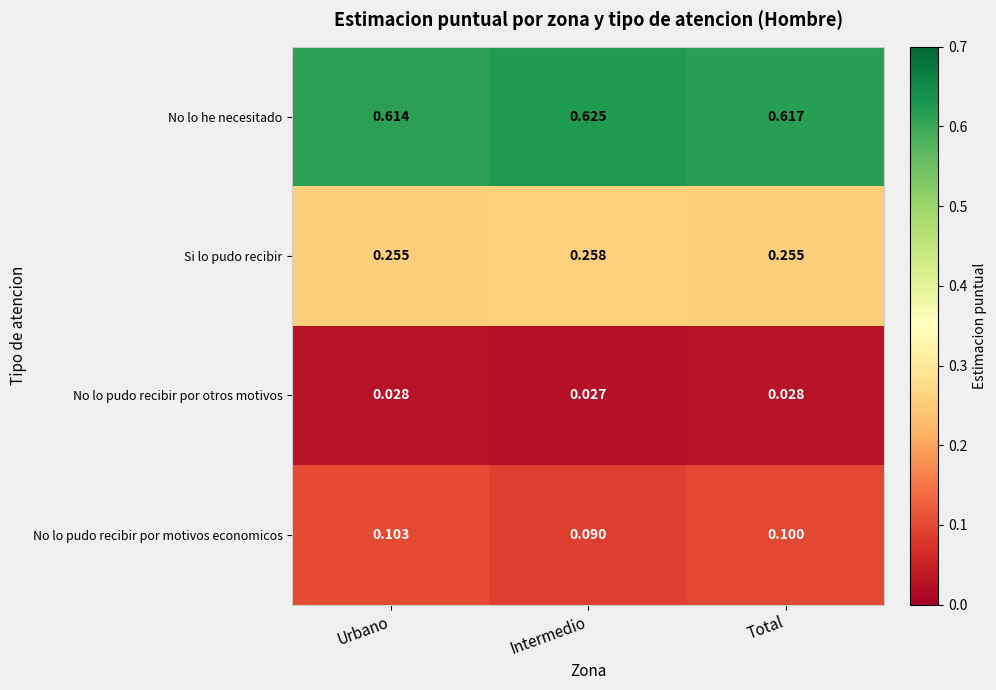

Which series changed the most between Intermedio and Total?

No lo pudo recibir por motivos economicos